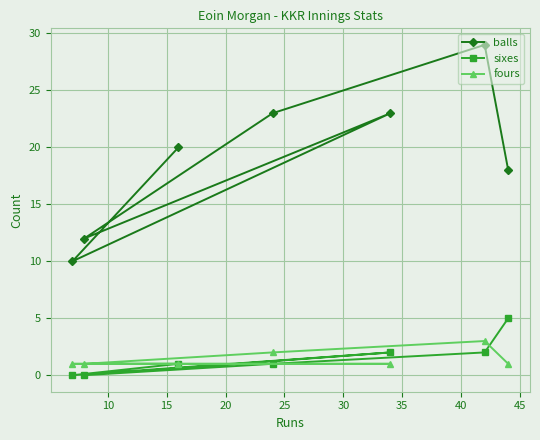

Rank the series by their maximum value, from highest to lowest.

balls, sixes, fours